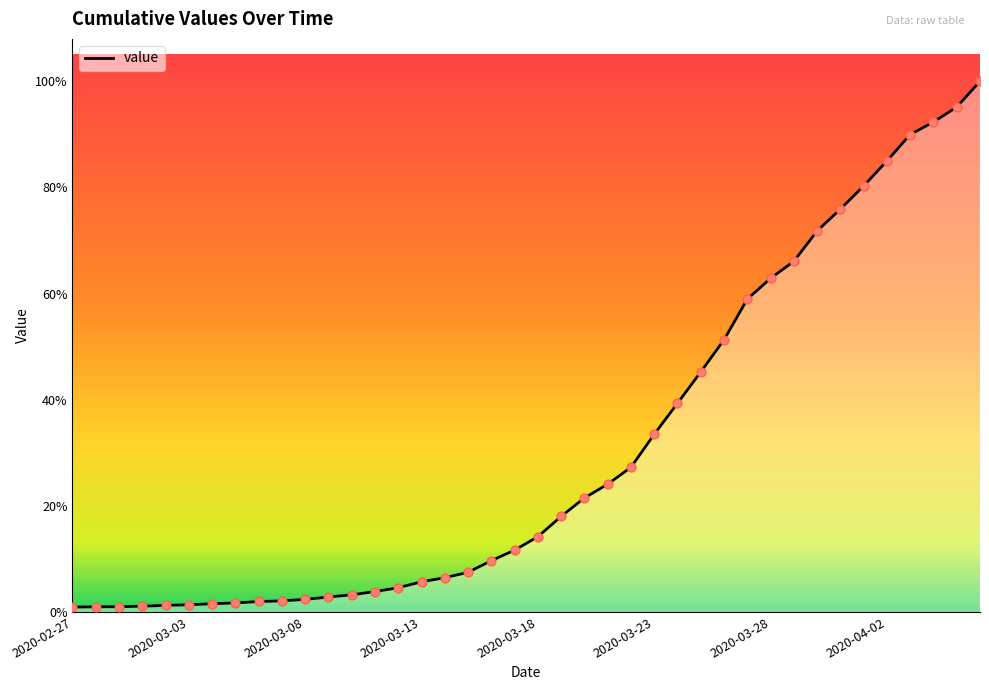

Is this an area chart (filled region under the line)?

Yes